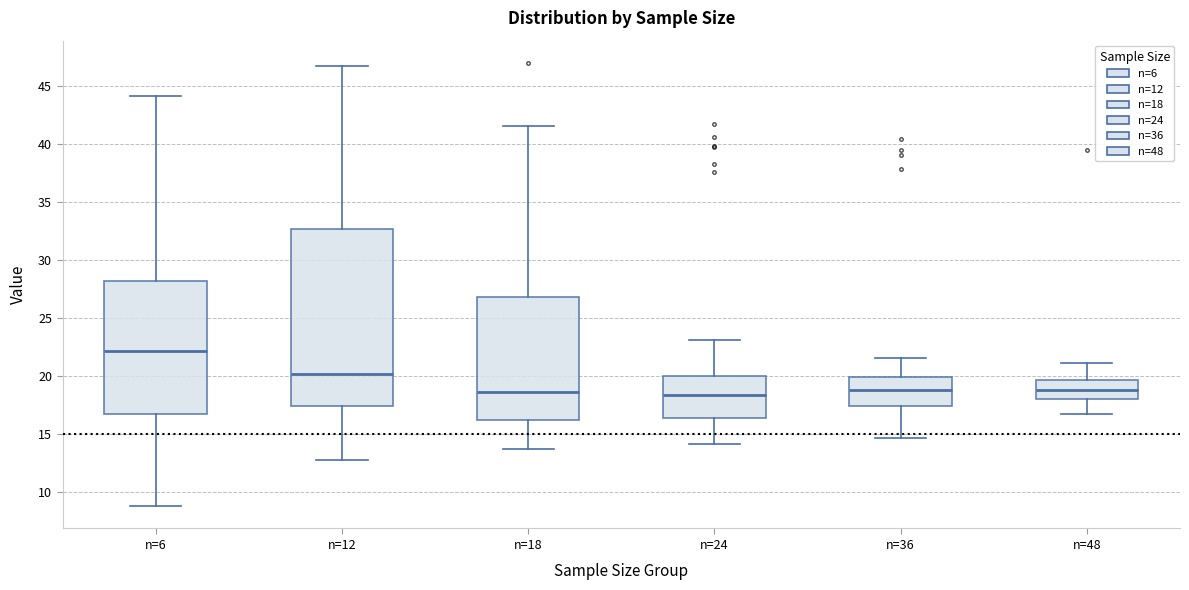

Where does the median line of the box for n=24 sit on the y-axis? The values are not printed on the chart, so give them approximately, as read against the axis.

18.5